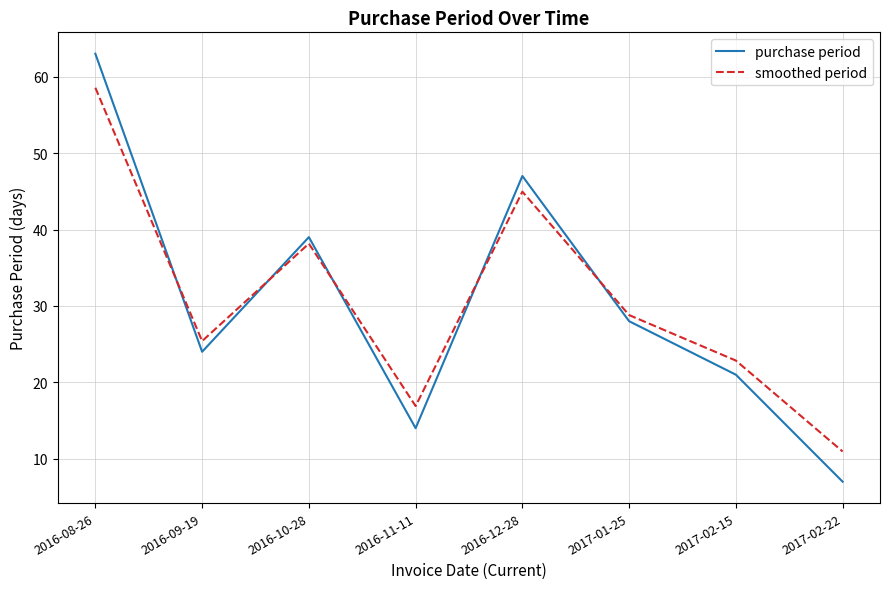

Rank the series by their maximum value, from lowest to highest.

smoothed period, purchase period